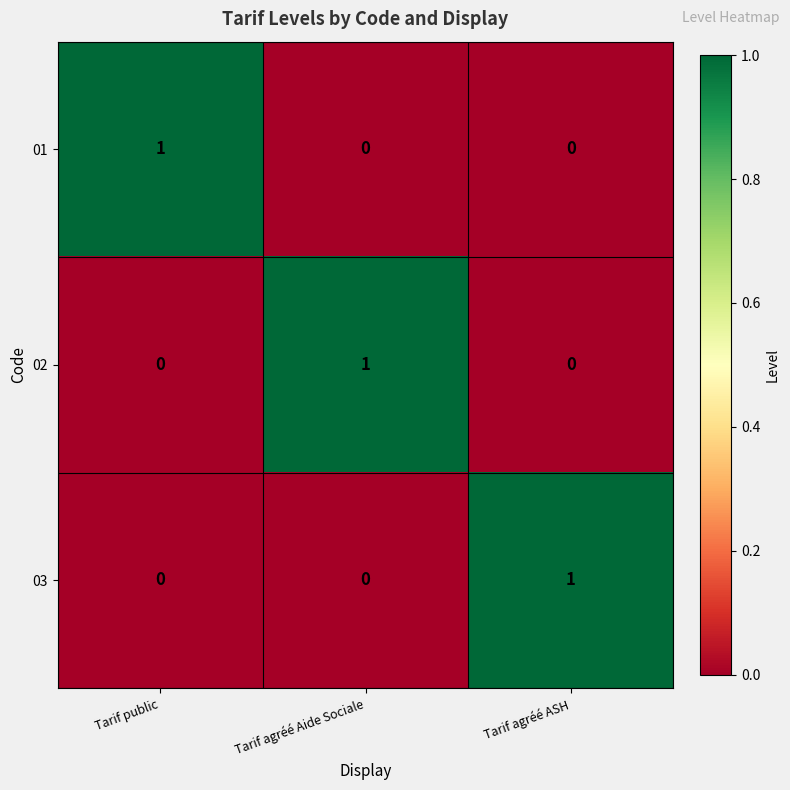

Reading left to right, extract all data points from this chart.

01: Tarif public=1	Tarif agréé Aide Sociale=0	Tarif agréé ASH=0
02: Tarif public=0	Tarif agréé Aide Sociale=1	Tarif agréé ASH=0
03: Tarif public=0	Tarif agréé Aide Sociale=0	Tarif agréé ASH=1